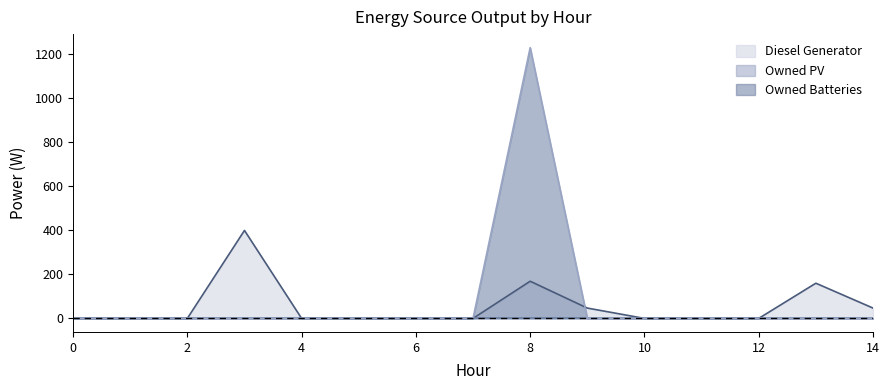

At which category is the sum across all series the highest?

8